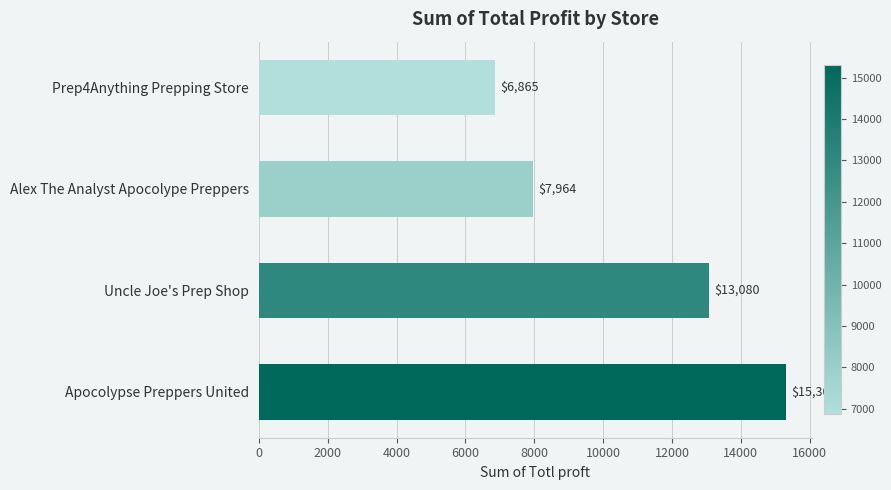

Rank the categories by value from lowest to highest.

Prep4Anything Prepping Store, Alex The Analyst Apocolype Preppers, Uncle Joe's Prep Shop, Apocolypse Preppers United